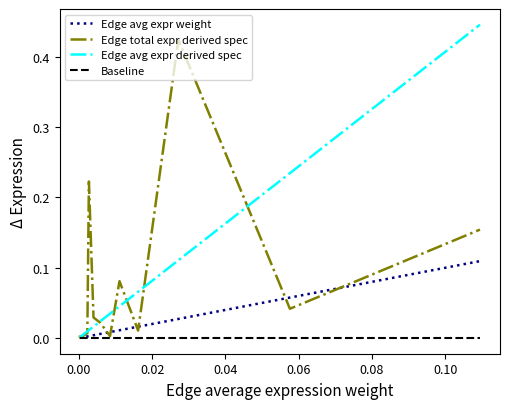

List the series in order of their peak value, highest first.

Edge avg expr derived spec, Edge total expr derived spec, Edge avg expr weight, Baseline